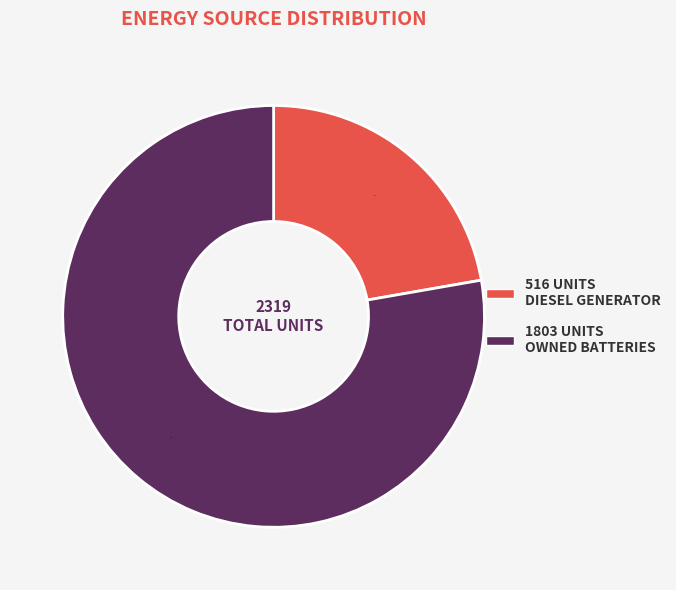

Is there a majority slice in this chart?

Yes